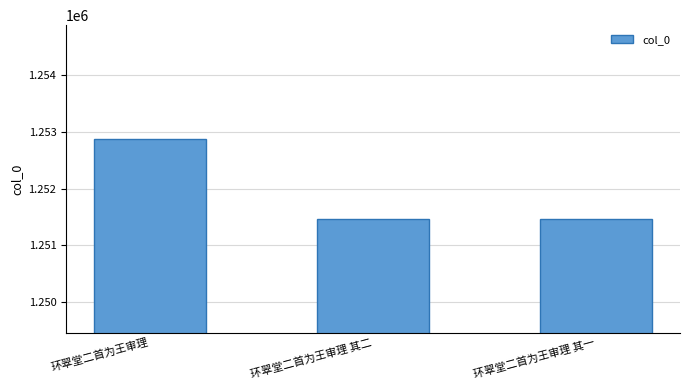

At which label is the value closest to 1252172?

环翠堂二首为王审理 其二